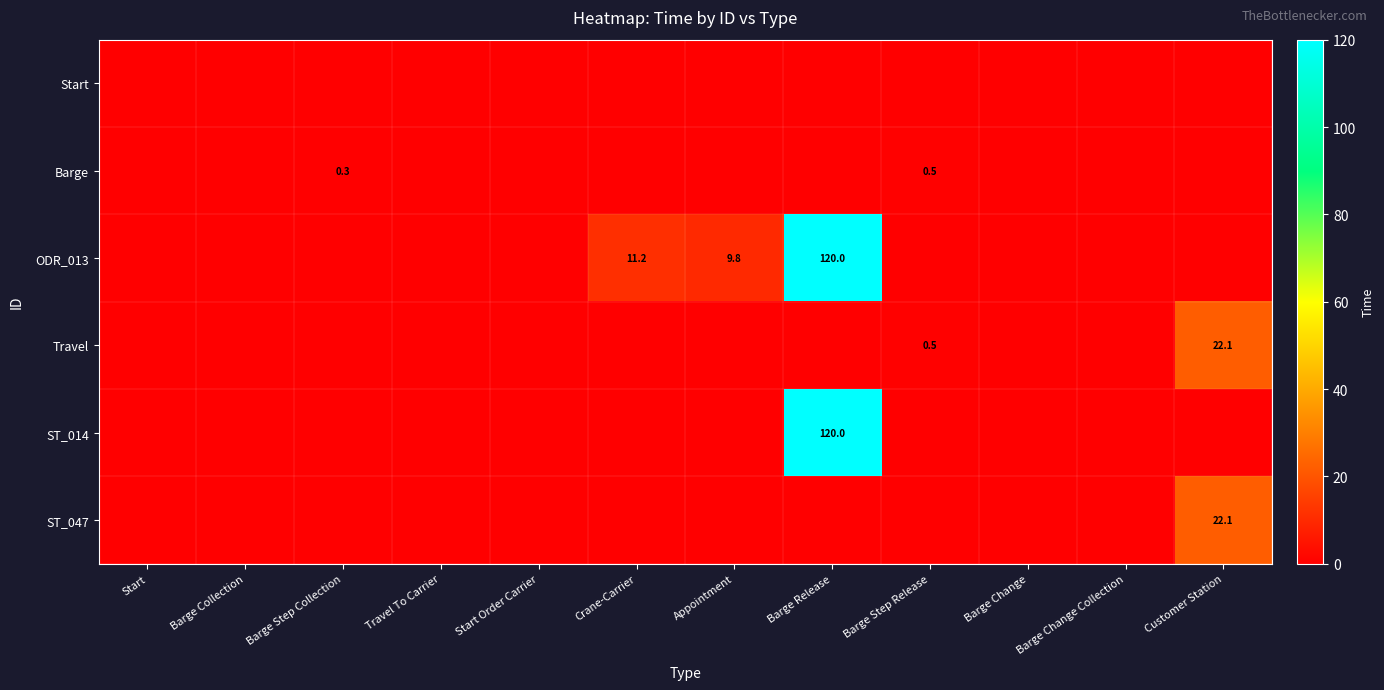

Between Barge Step Collection and Barge Change, which is larger?

Barge Step Collection